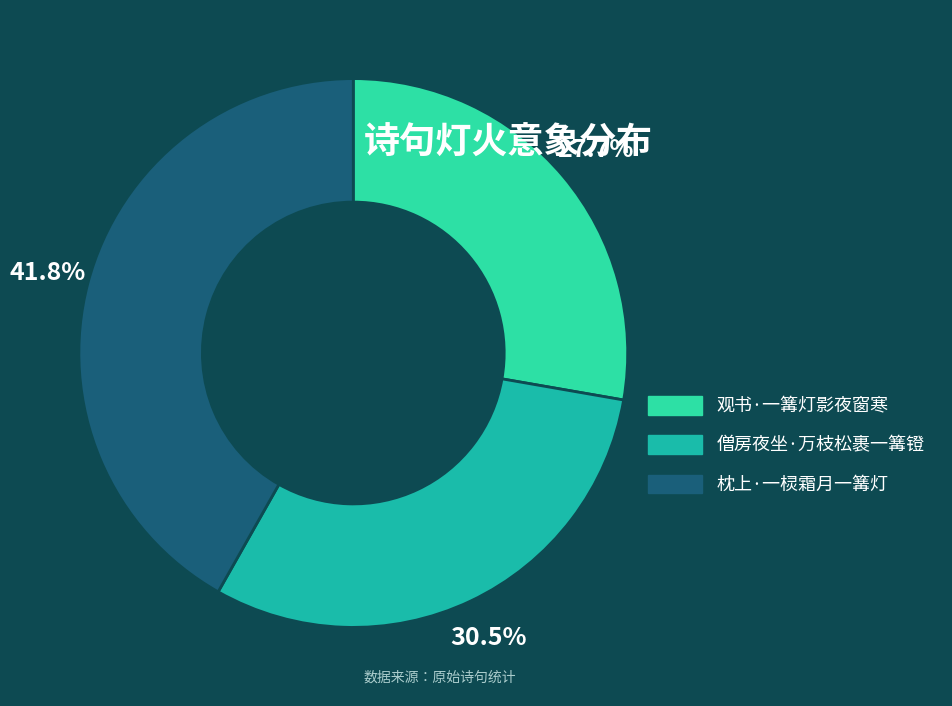

To the nearest percent, what is the combined percentage of 僧房夜坐·万枝松裹一篝镫 and 观书·一篝灯影夜窗寒?

58%